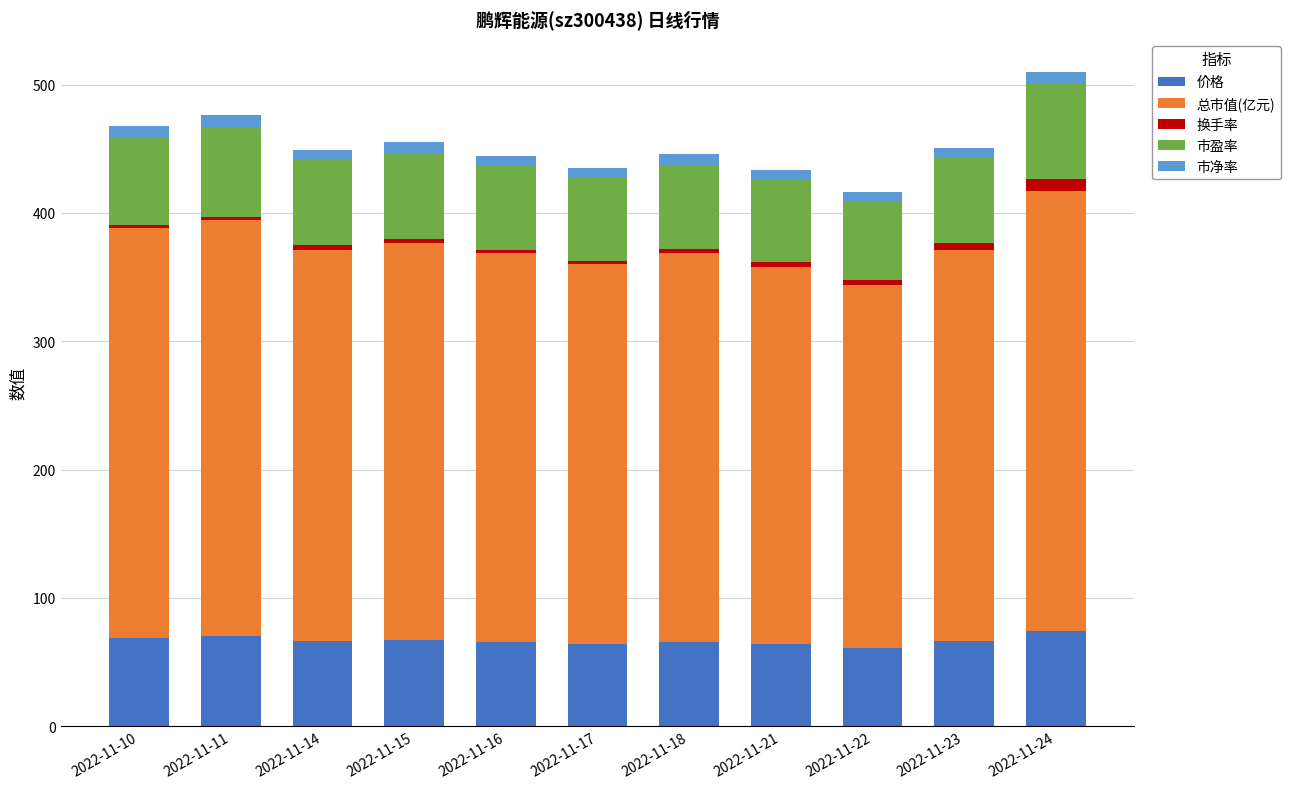

The value of 价格 at 2022-11-23 is 66.2. True or false?

True